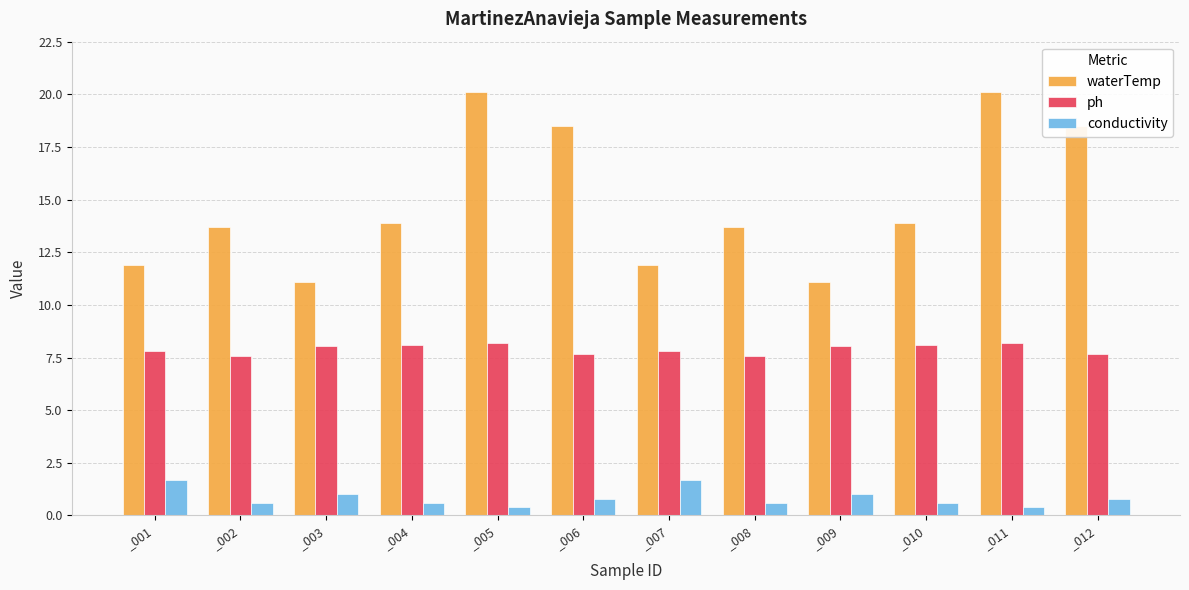

What is the greatest value displayed?

20.1